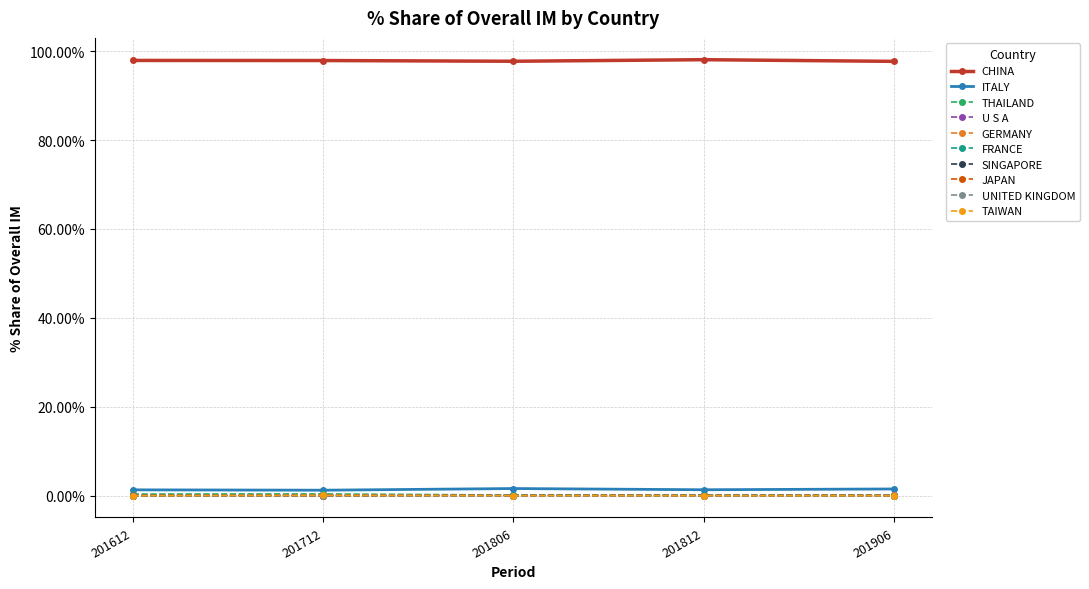

At how many categories does at least one series exceed 2?

5